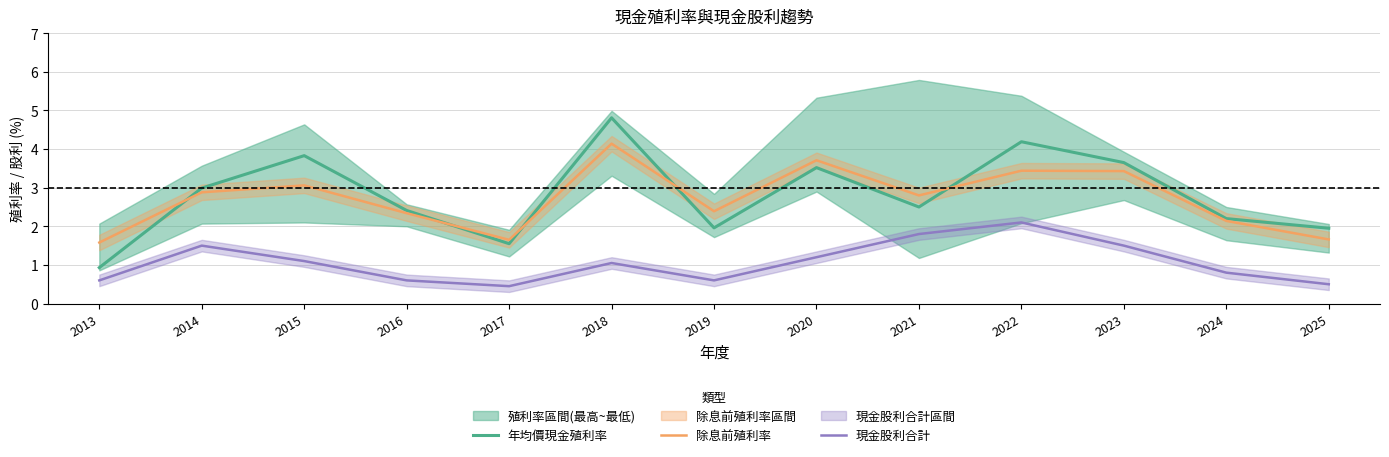

What is the value of the 年均價現金殖利率 point at the 10th from the left?

4.2